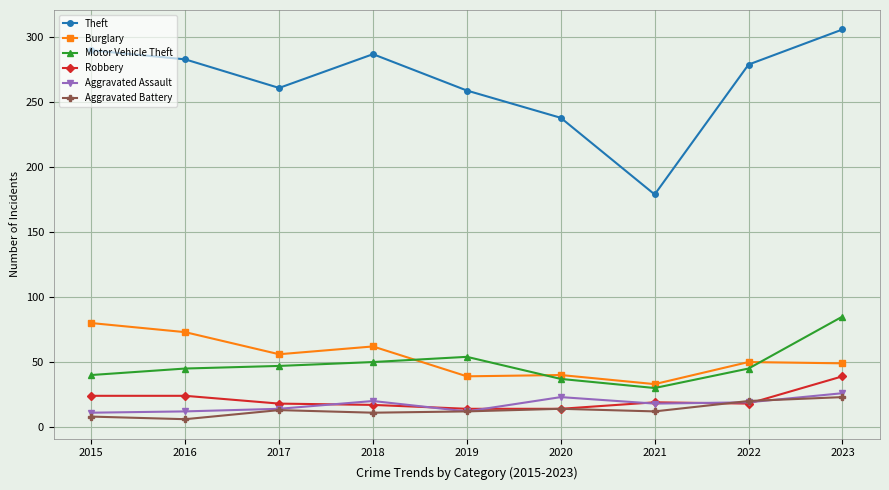

What is the spread (max minus min) of values at 2015?

282